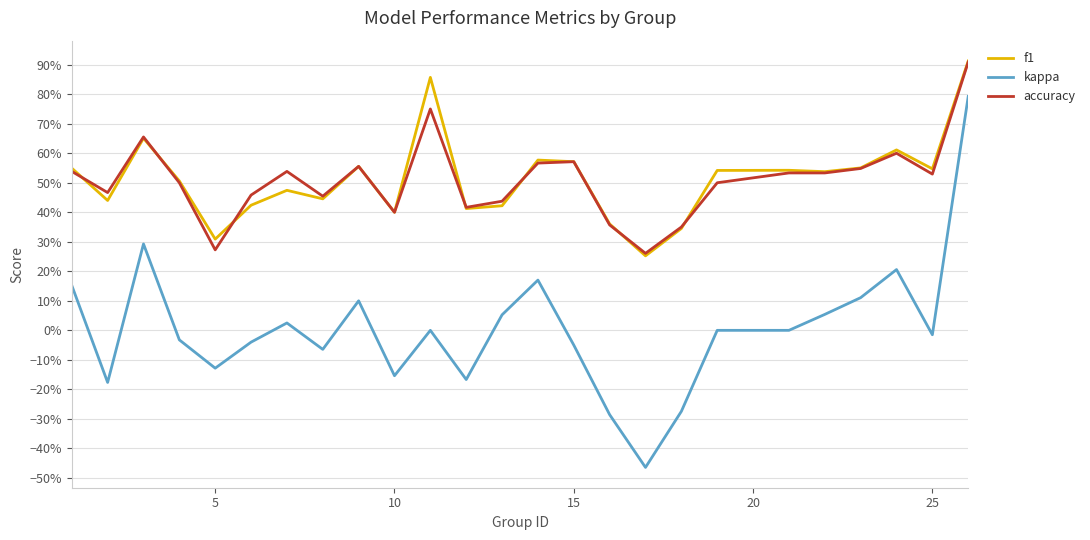

Does the chart have visible grid lines?

Yes